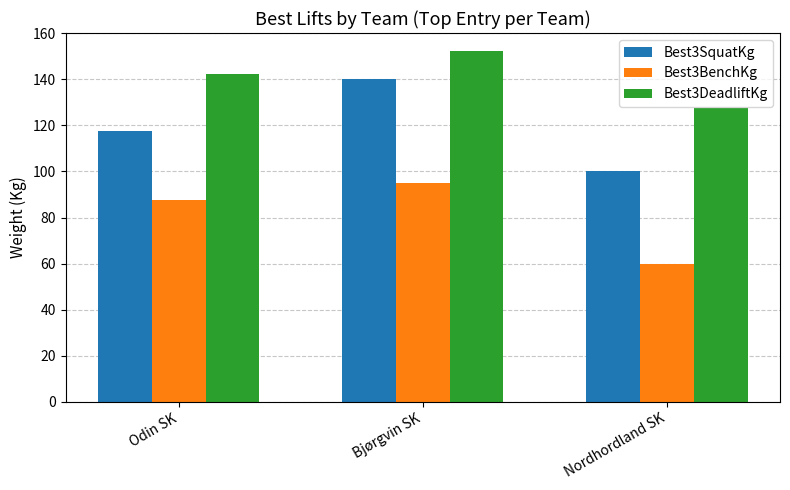

The Best3DeadliftKg series shows 169.7 at Nordhordland SK. True or false?

False